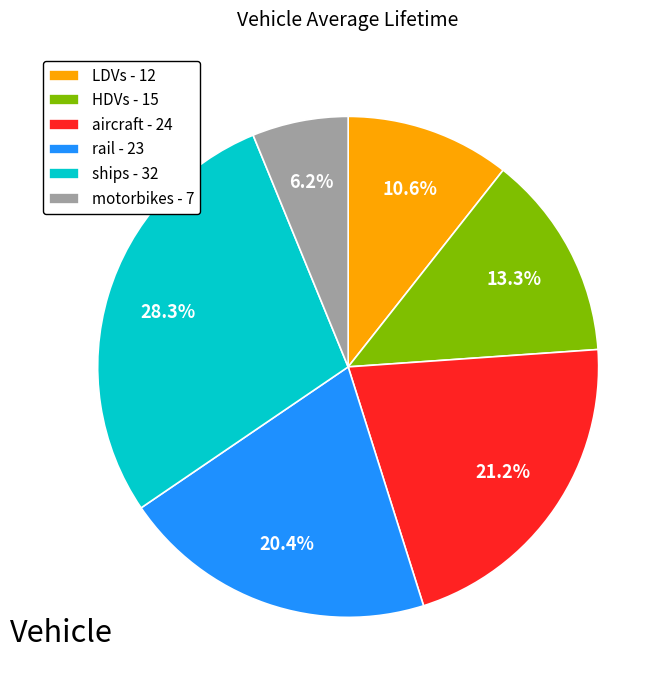

Does motorbikes represent more than half of the total?

No